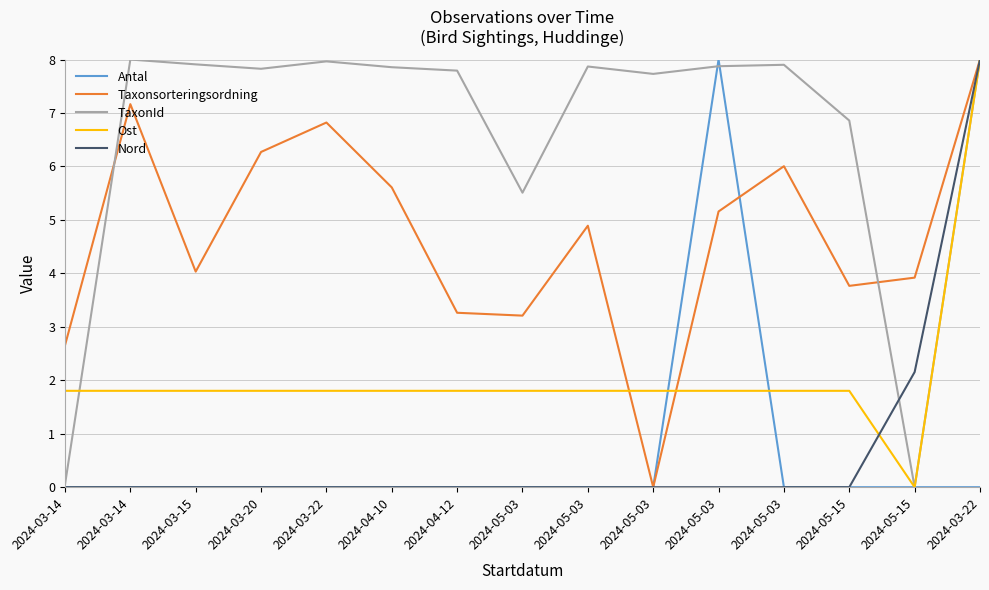

Between 2024-03-14 and 2024-05-15, which series saw the biggest shift?

Taxonsorteringsordning